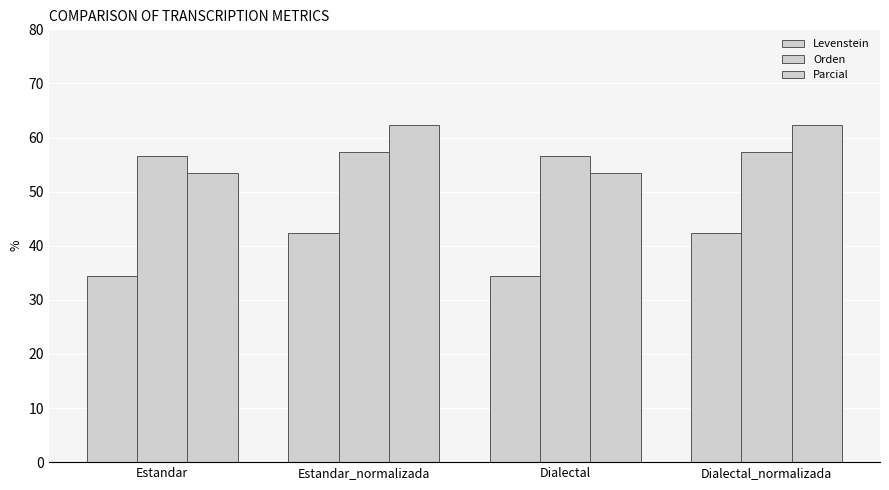

How many distinct data groups are displayed?

3